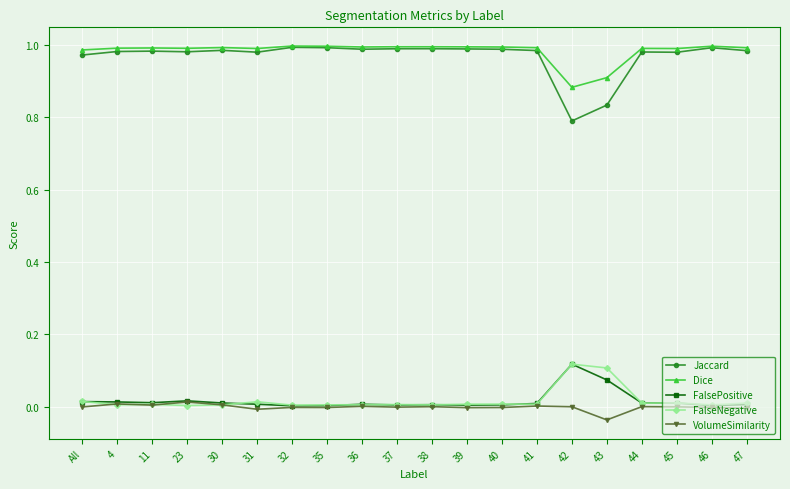

True or false: Jaccard has more than 2 interior local peaks.

True